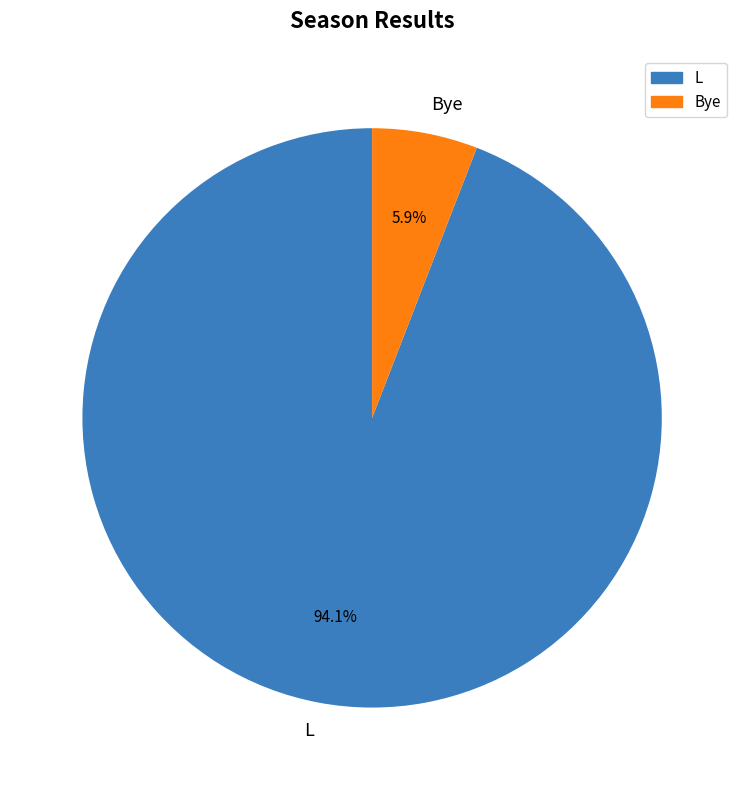

To the nearest percent, what is the difference between the L and Bye slice percentages?

88%